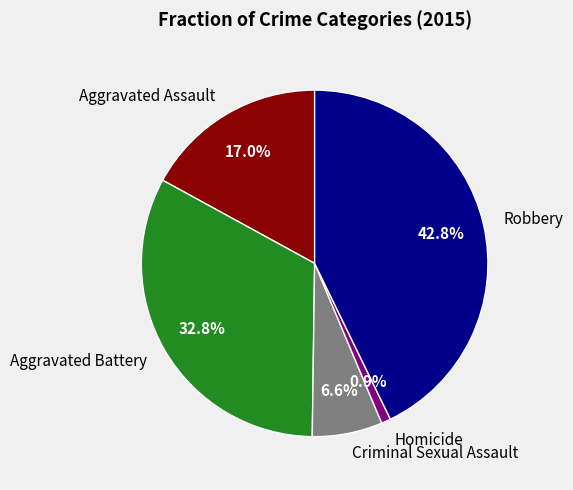

Does Aggravated Assault represent more than half of the total?

No